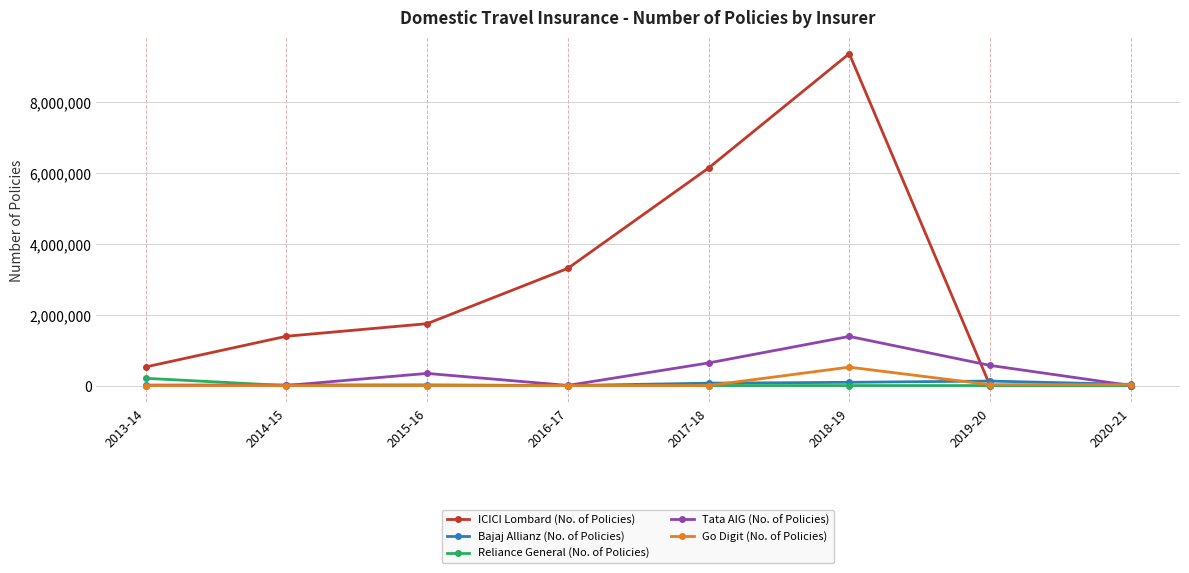

How many distinct data groups are displayed?

5